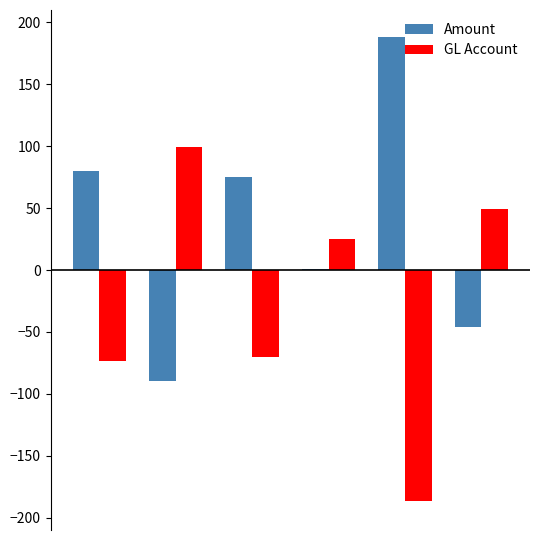

Are the bars horizontal?

No